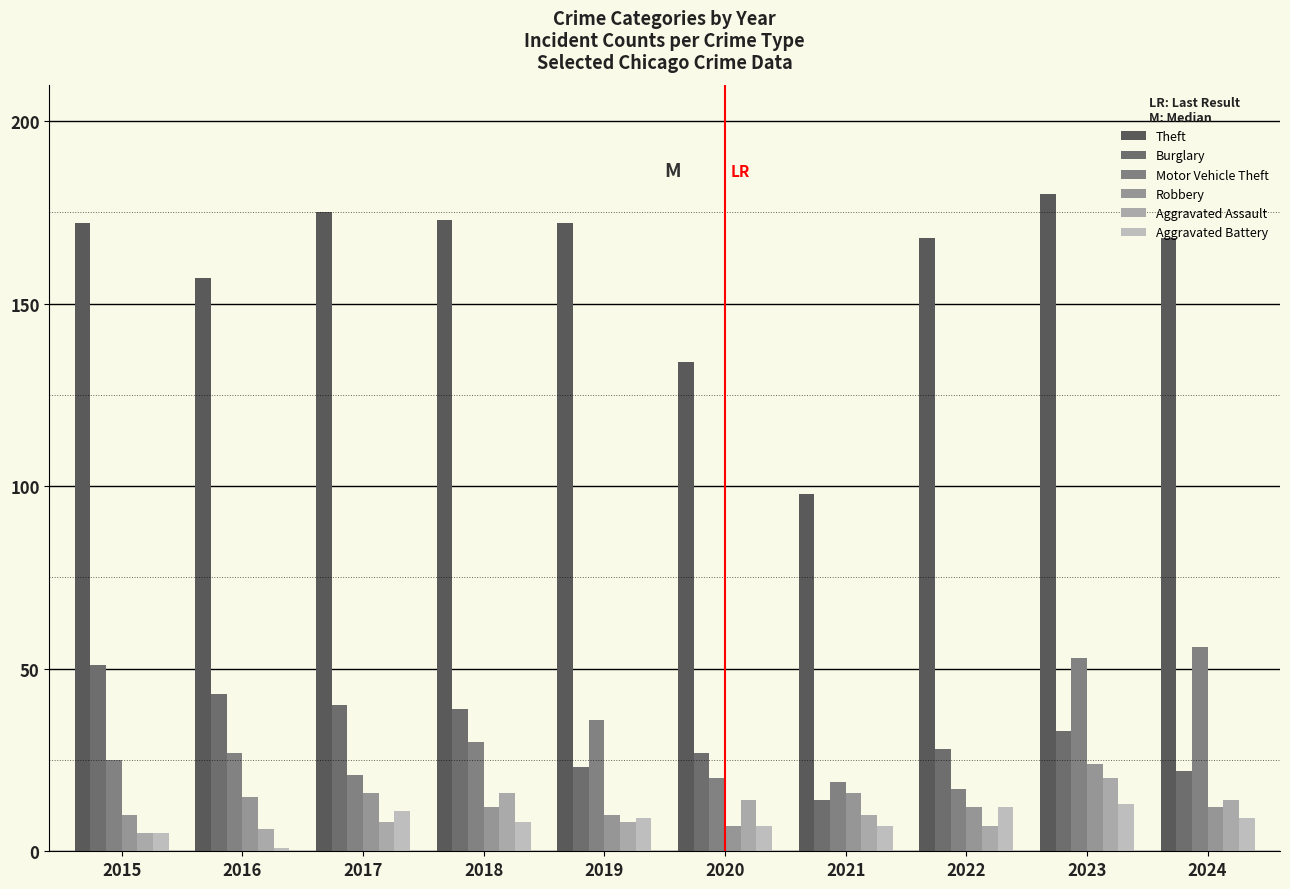

The value of Robbery at 2017 is 16. True or false?

True